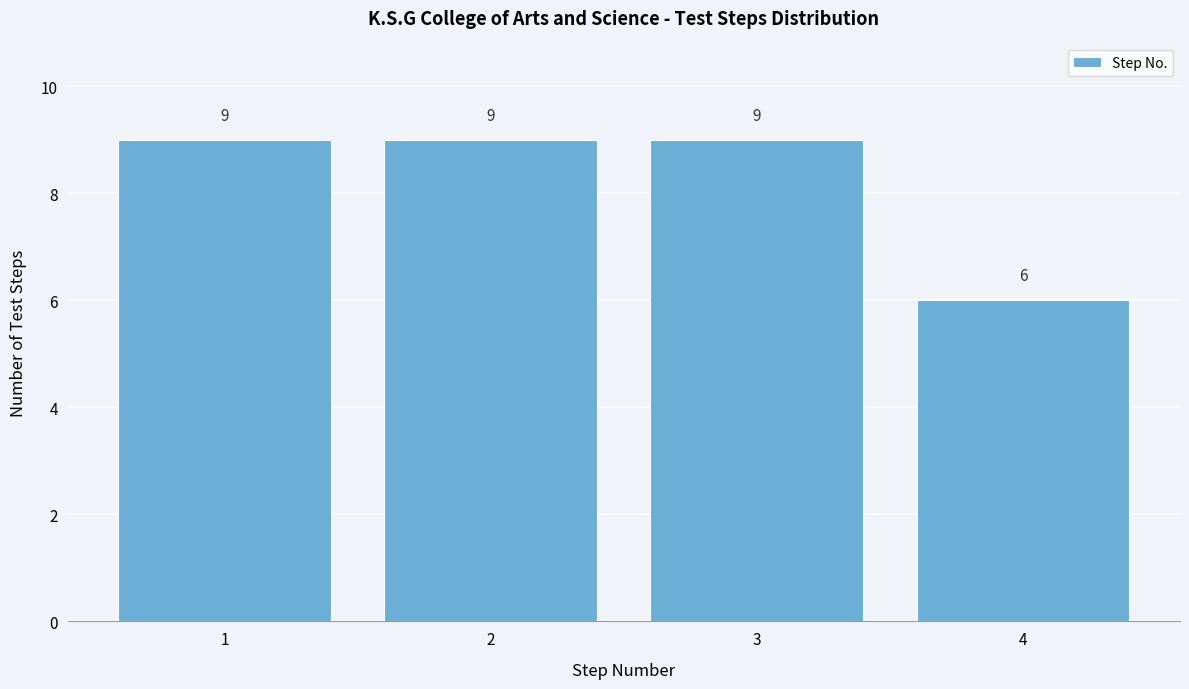

Reading left to right, transcribe this chart: for each bar, give the range it covers on the x-axis and its height.

0.5 to 1.5: 9
1.5 to 2.5: 9
2.5 to 3.5: 9
3.5 to 4.5: 6